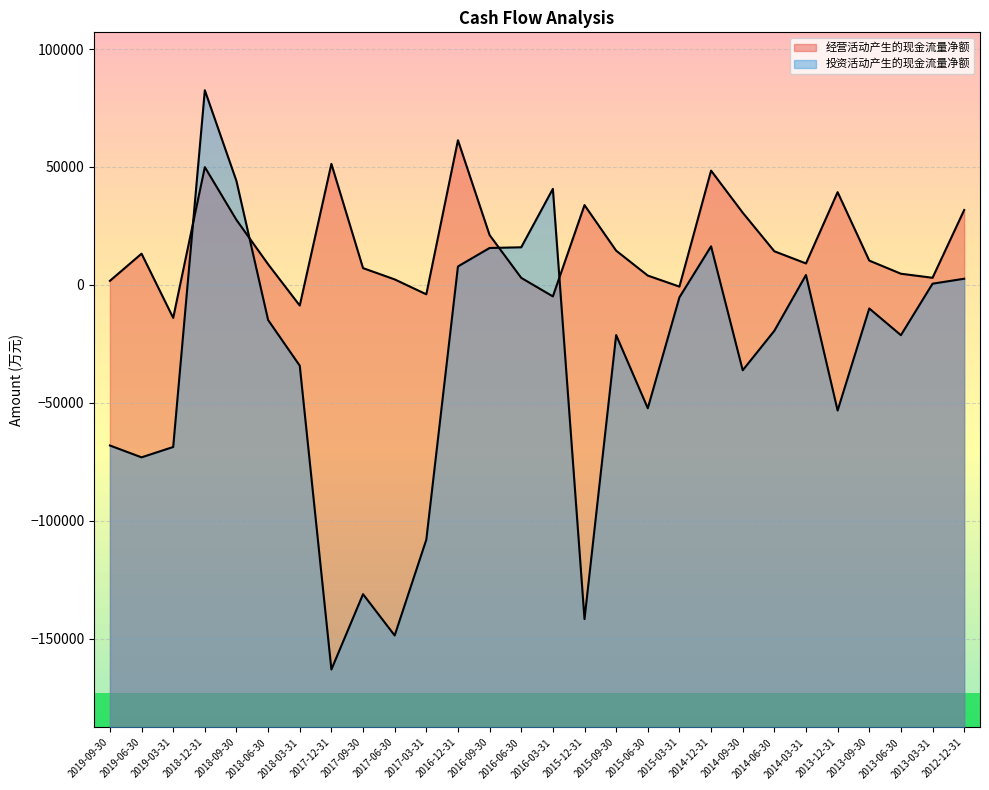

How many positive values does the 投资活动产生的现金流量净额 series have?

10